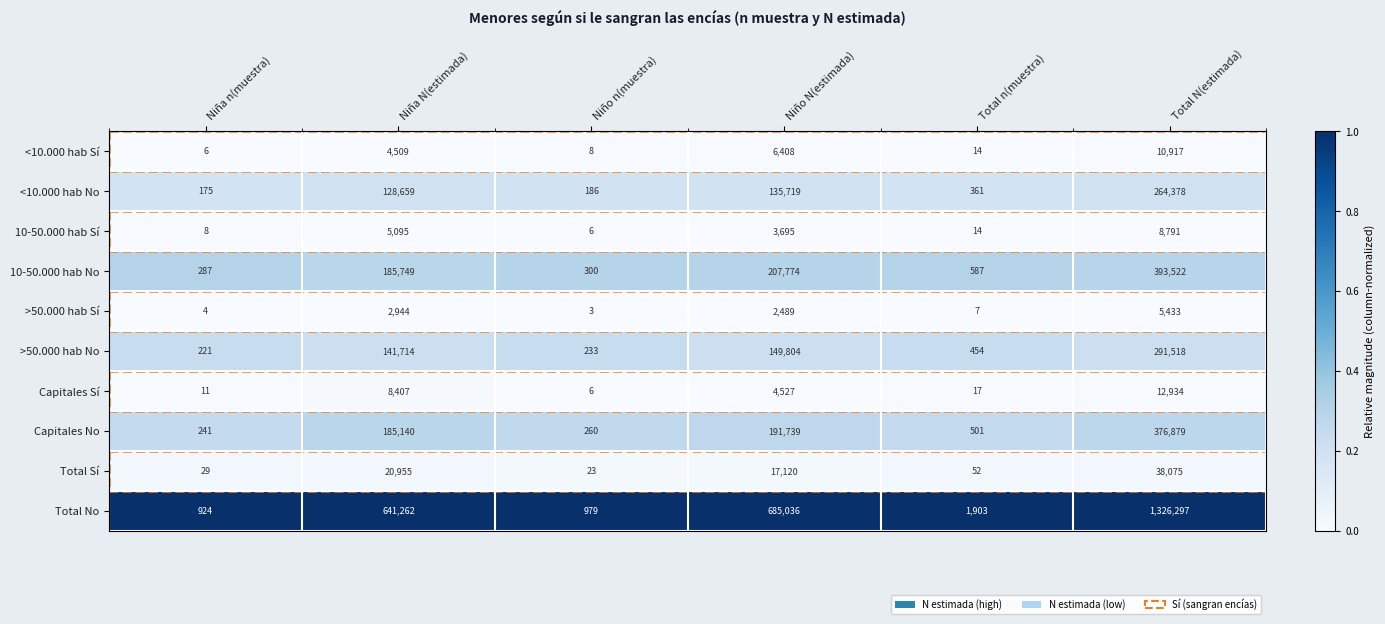

Which series has the largest total across all categories?

Total No